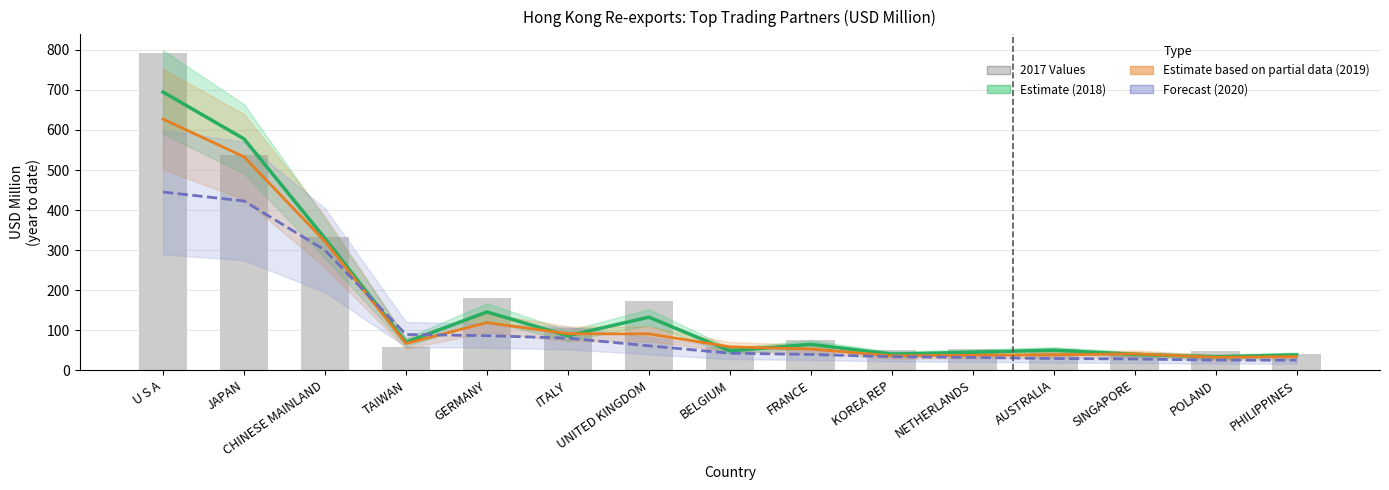

What is the label of the 2nd bar from the left?

JAPAN